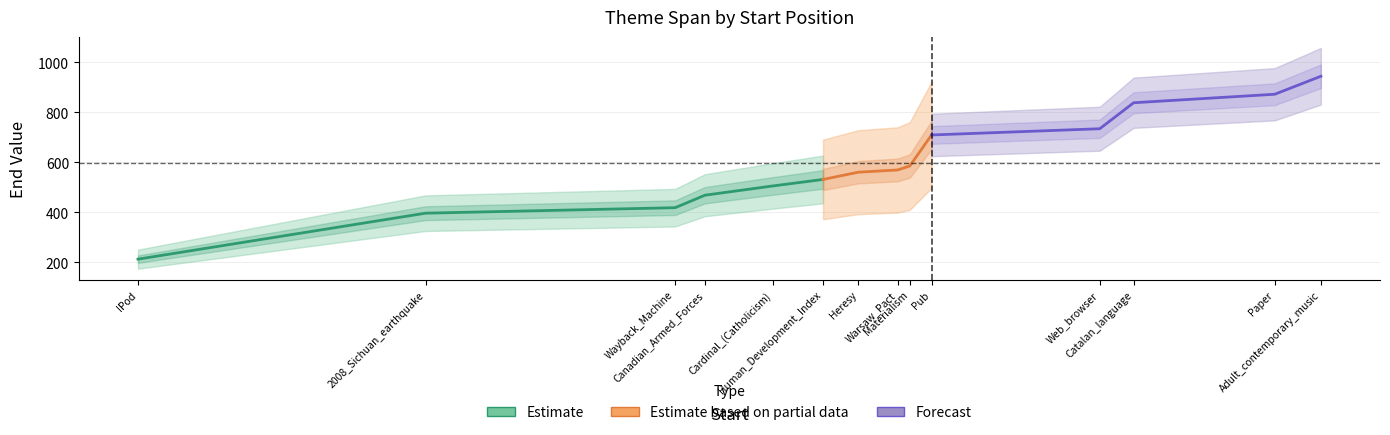

Reading right to left, extract all data points from this chart.

944	872	838	734	709	585	569	560	531	505	468	418	396	212